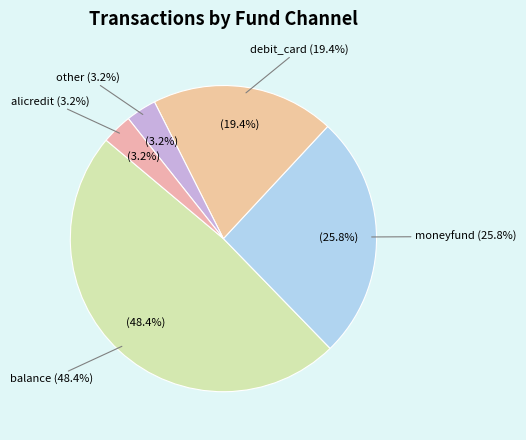

Is it true that balance is 48% of the pie?

True